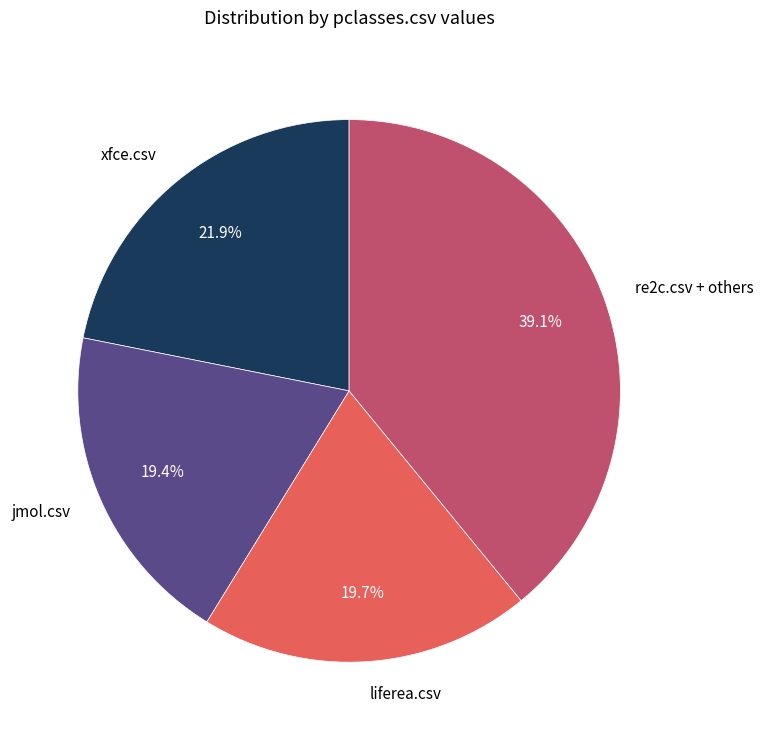

What is the largest slice in the pie chart?

re2c.csv + others